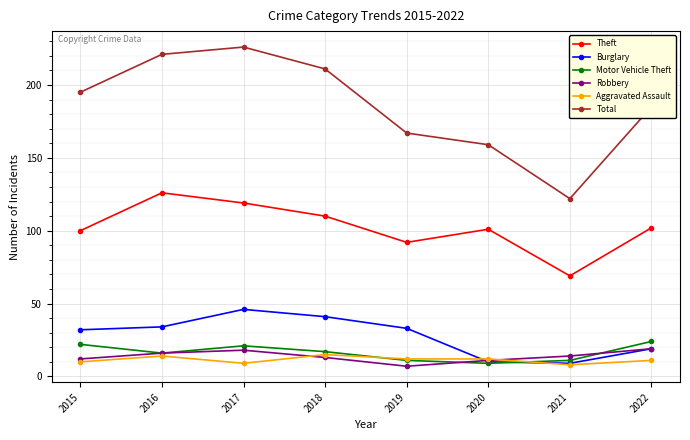

What is the value of the Burglary point at the 7th from the left?

9